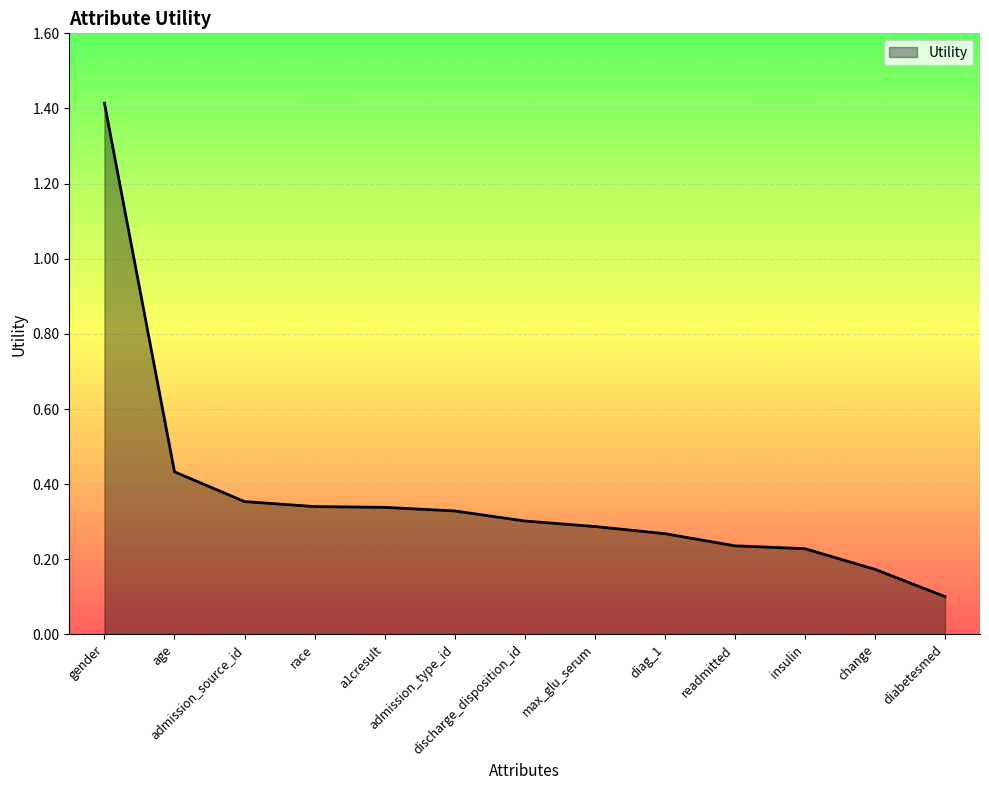

What is the greatest value displayed?

1.4